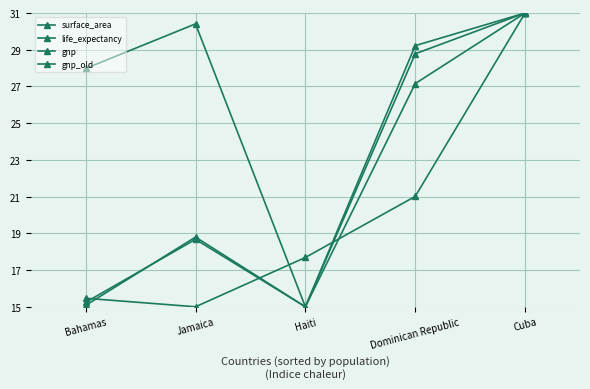

How many lines are shown in the chart?

4